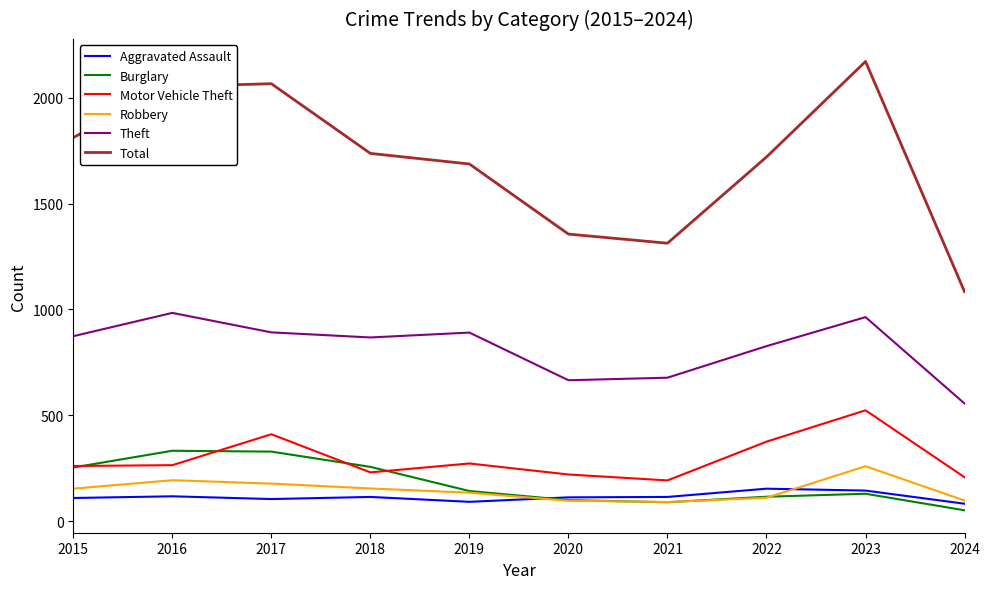

What is the spread (max minus min) of values at 2017?

1961